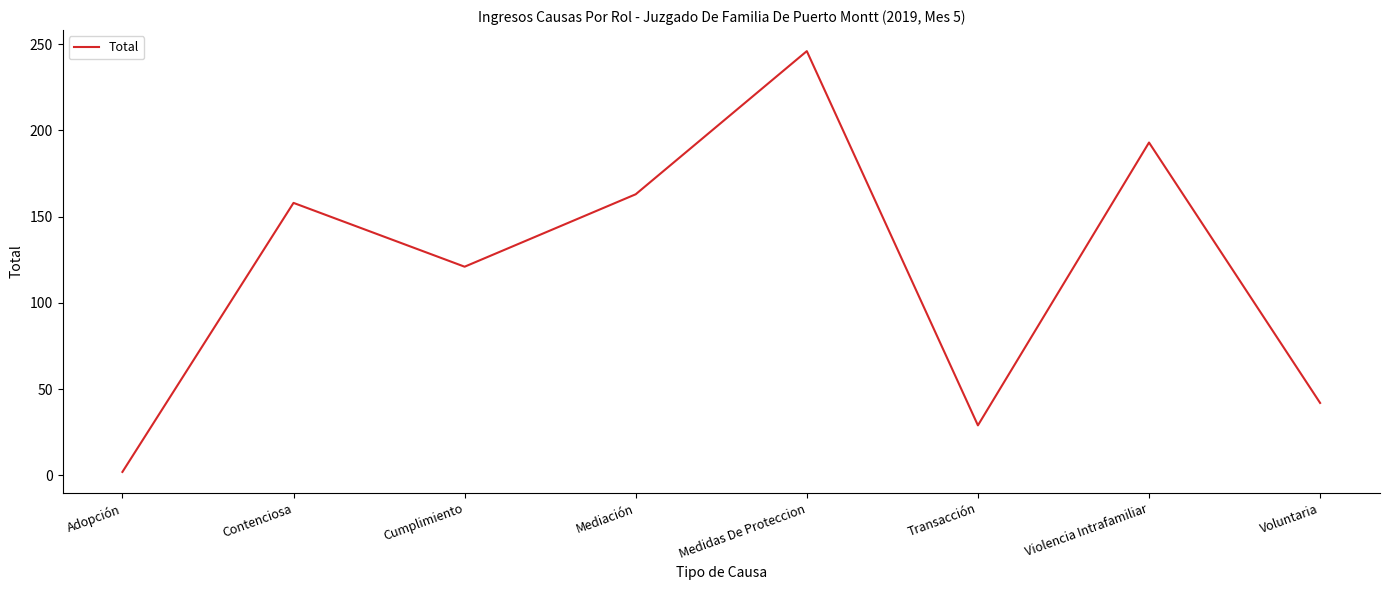

True or false: there are more than 2 points higher than both neighbors.

True